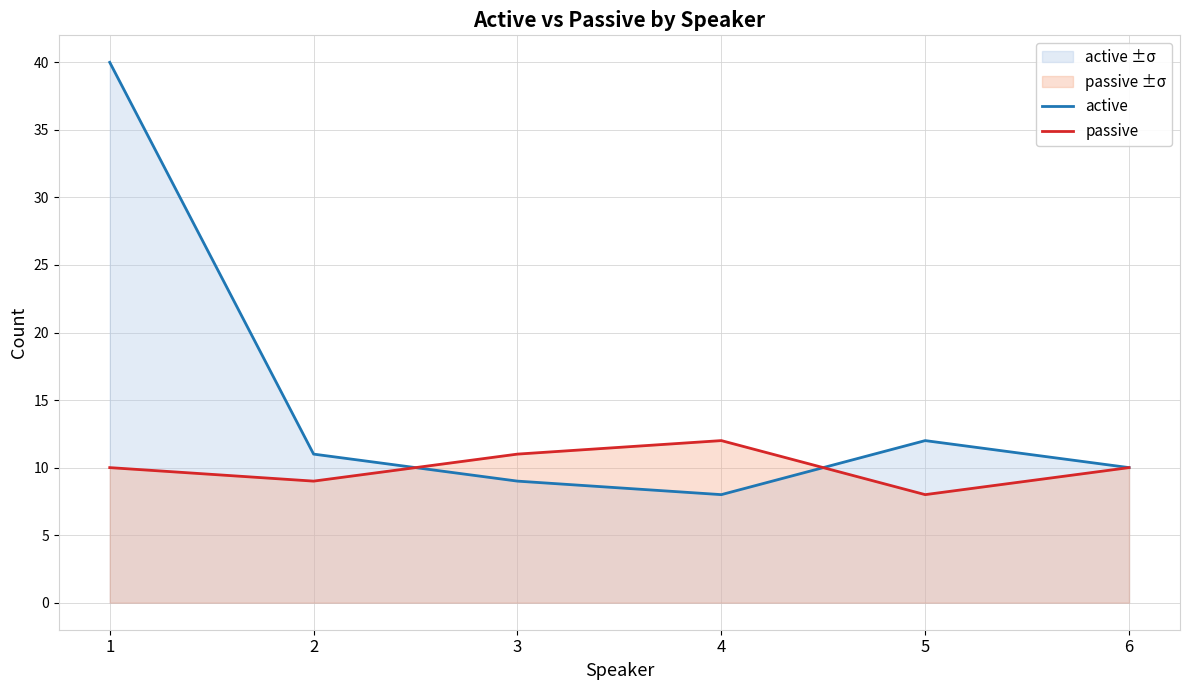

In active, how many points are lower than both neighbors (excluding endpoints)?

1